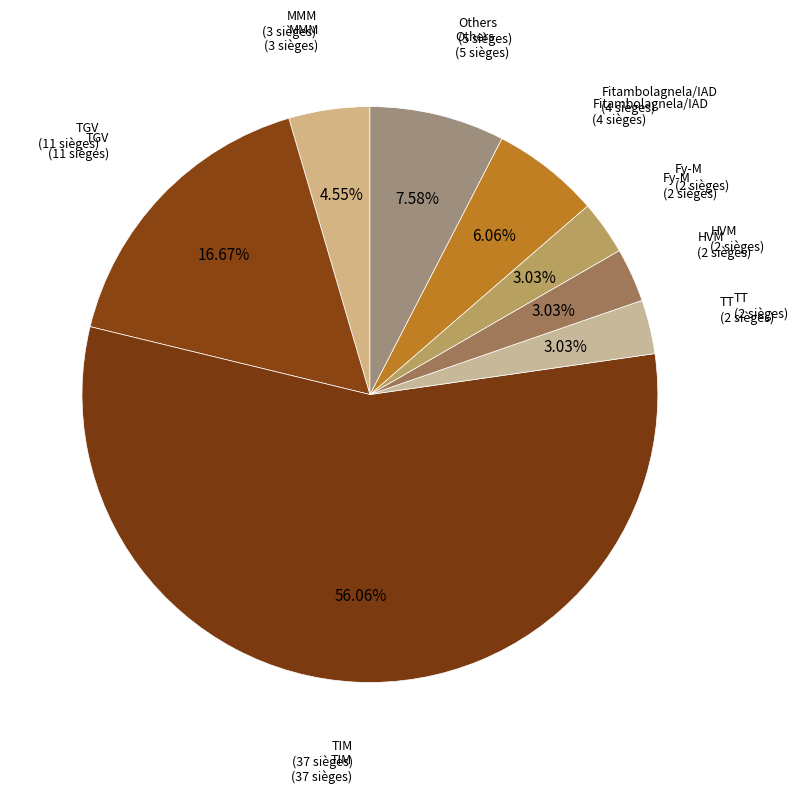

How many segments does this pie chart have?

8